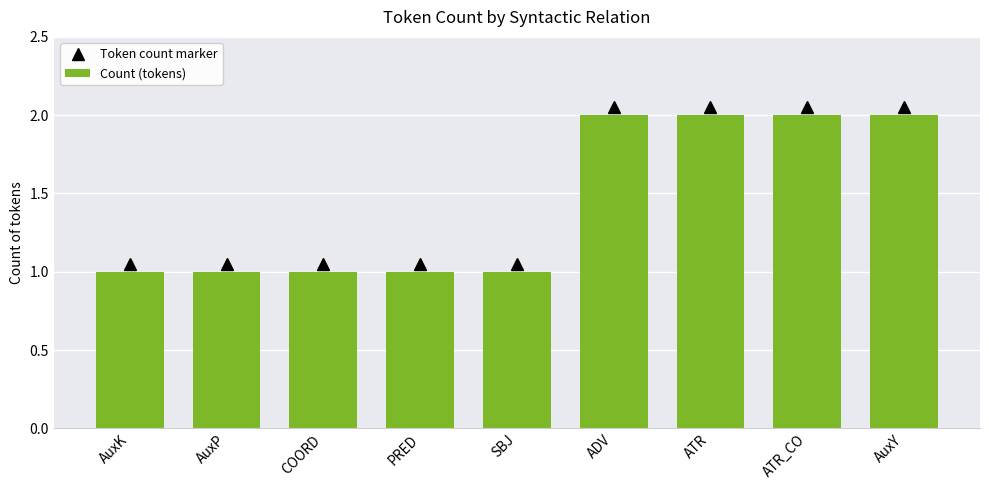

Does the chart contain stacked bars?

No